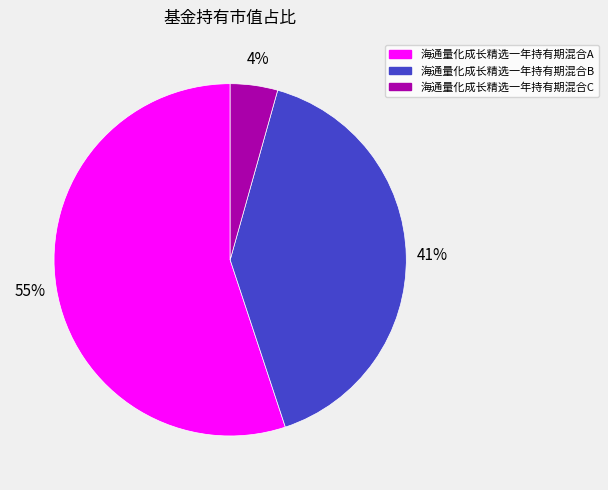

To the nearest percent, what is the difference between the largest and smallest slice percentages?

51%